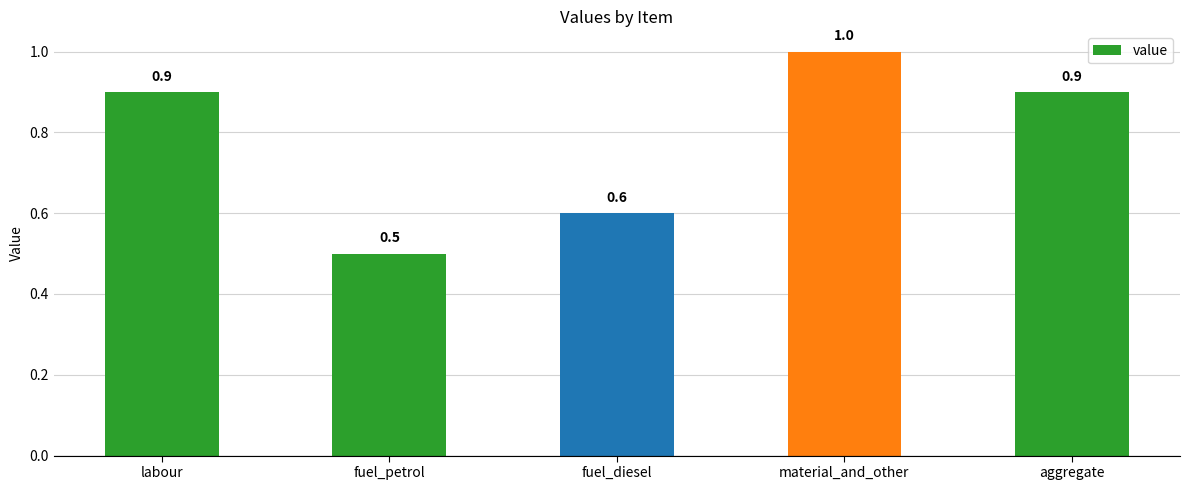

Reading left to right, what are all the values shown in this chart?

labour=0.9	fuel_petrol=0.5	fuel_diesel=0.6	material_and_other=1.0	aggregate=0.9